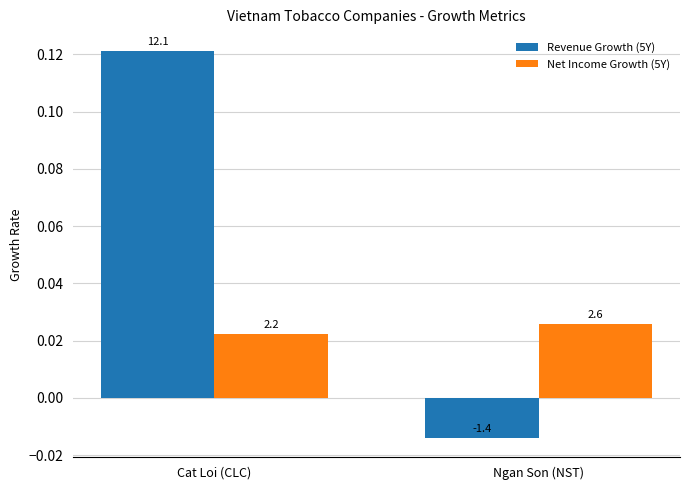

Rank the series by their average value, from lowest to highest.

Net Income Growth (5Y), Revenue Growth (5Y)